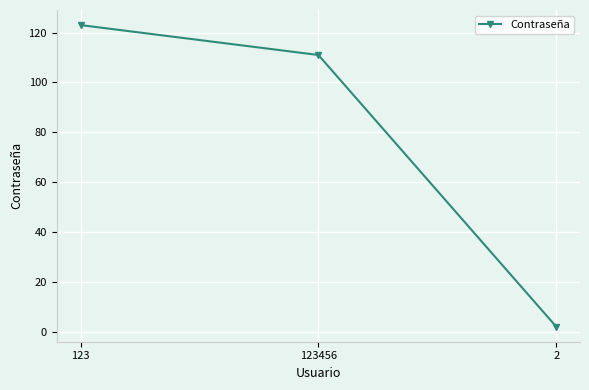

Which has a higher value, 123 or 2?

123